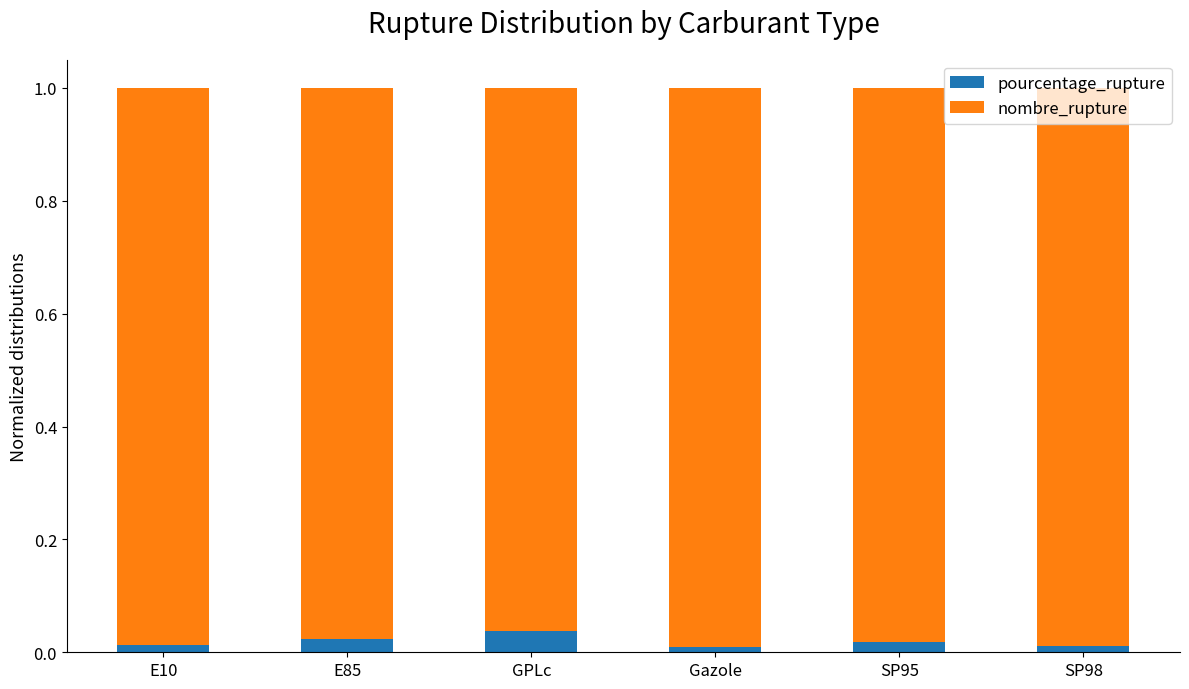

The value of pourcentage_rupture at SP98 is 0.0. True or false?

True